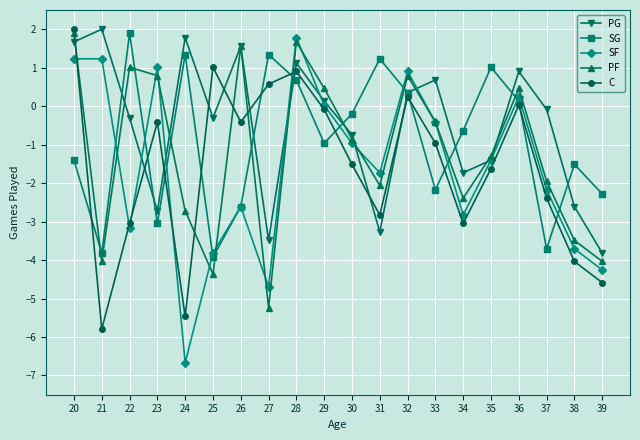

What is the highest value of the PG series?

2.0